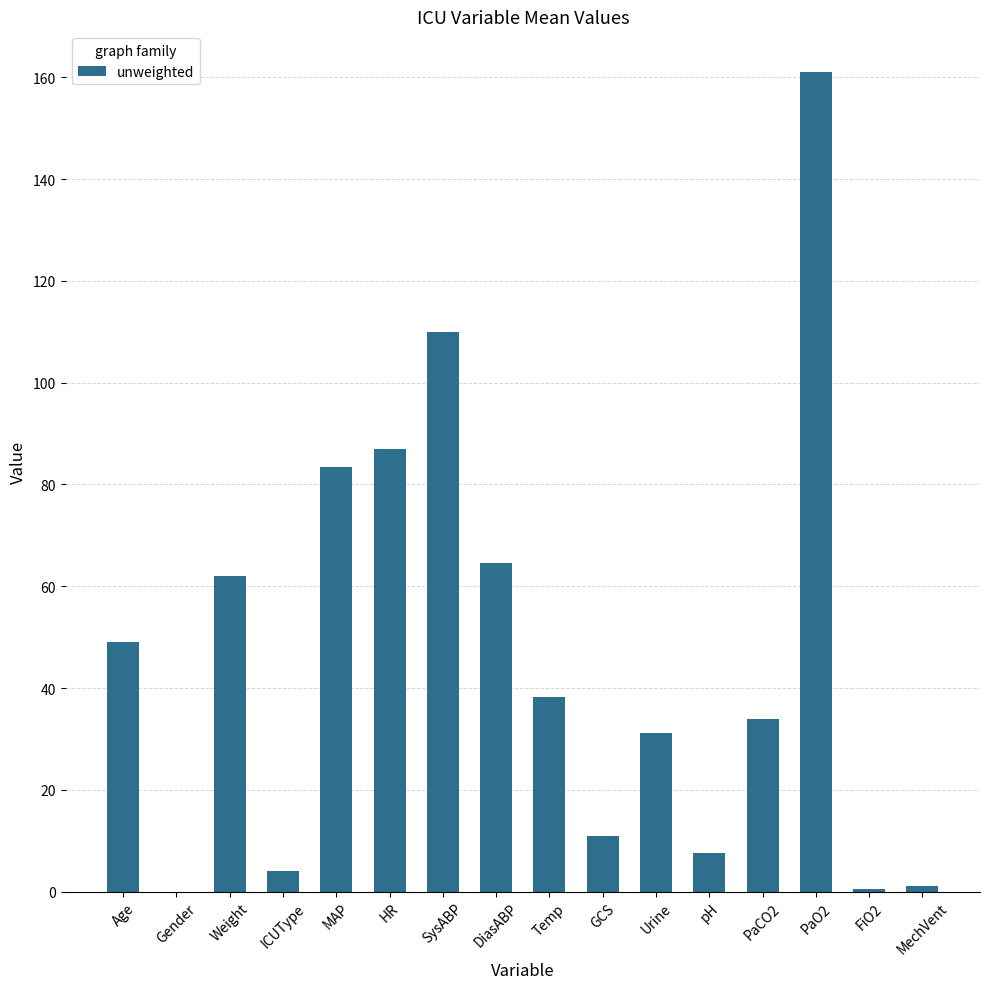

Which category has the highest value across all series?

PaO2